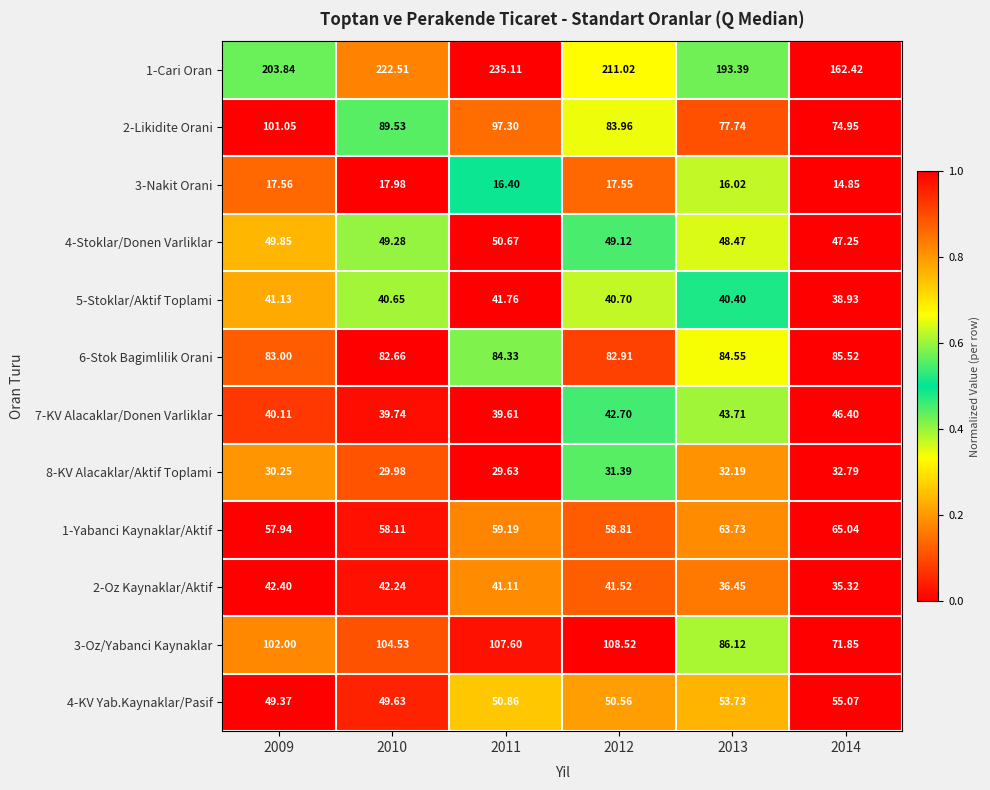

Is the value of 3-Nakit Orani at 2012 greater than the value of 1-Yabanci Kaynaklar/Aktif at 2014?

No